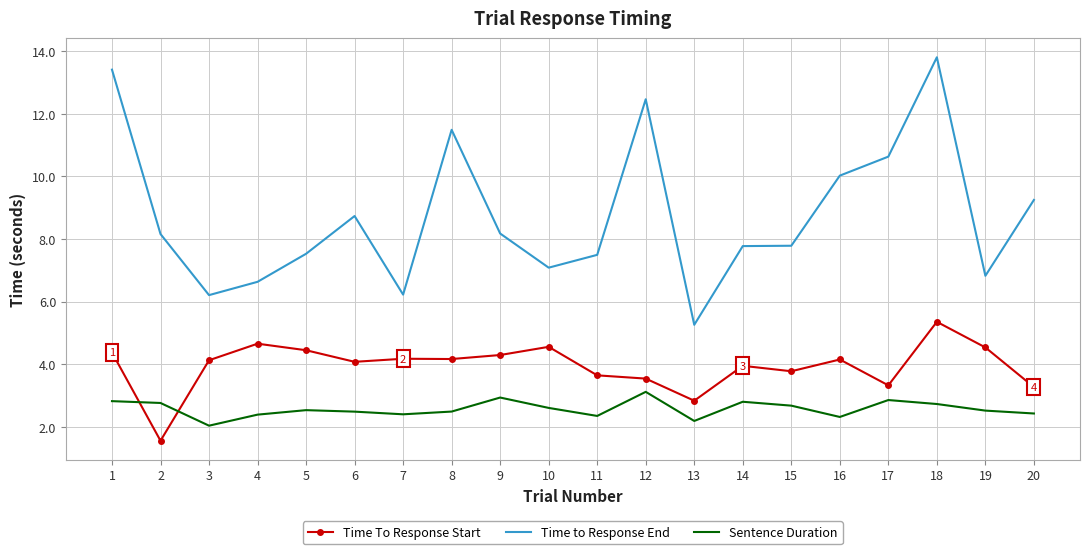

Which category has the highest value across all series?

18